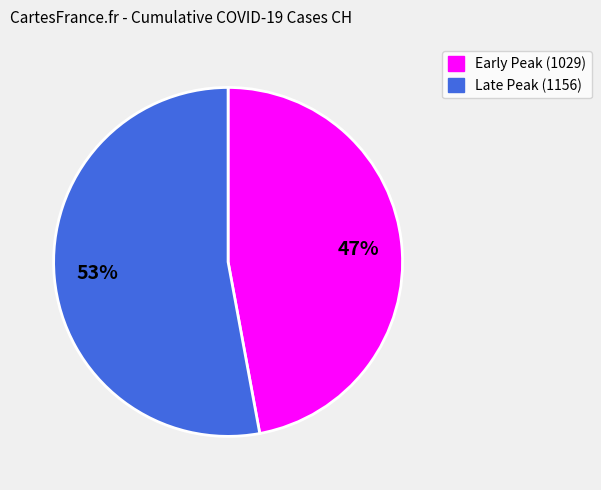

How many segments does this pie chart have?

2